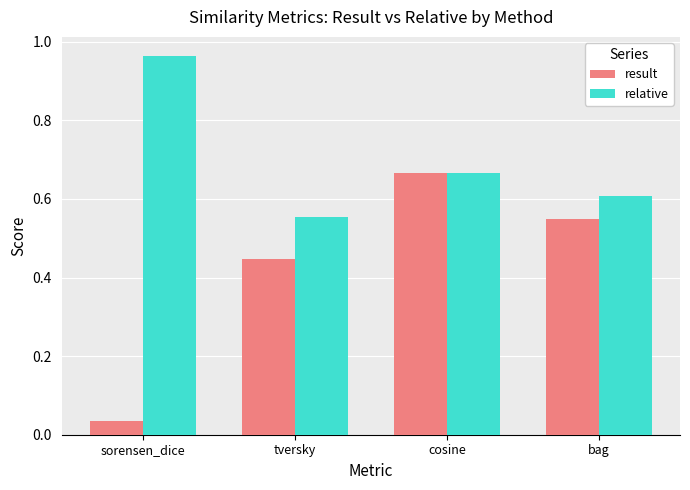

The value of result at cosine is 1.2. True or false?

False